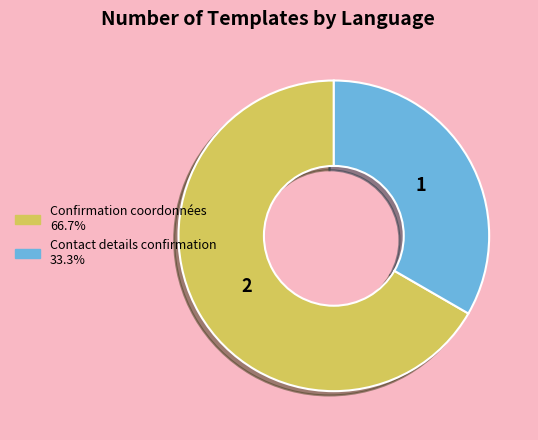

Between Contact details confirmation and Confirmation coordonnées, which is larger?

Confirmation coordonnées